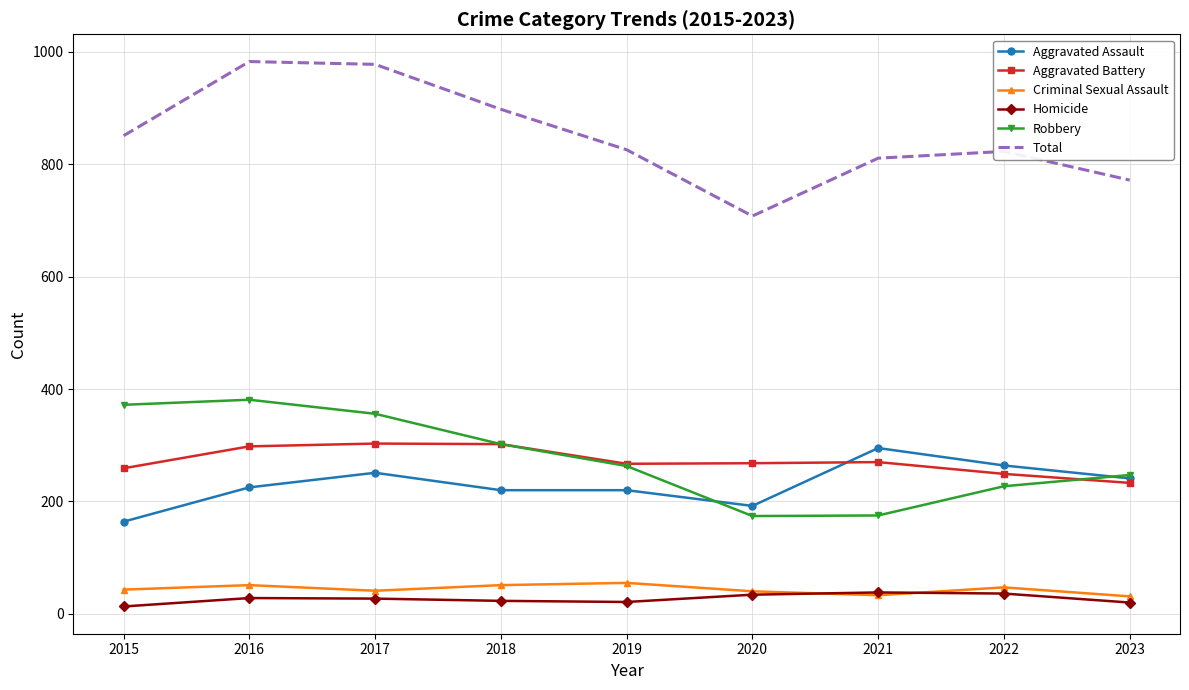

The Total series shows 826 at 2019. True or false?

True